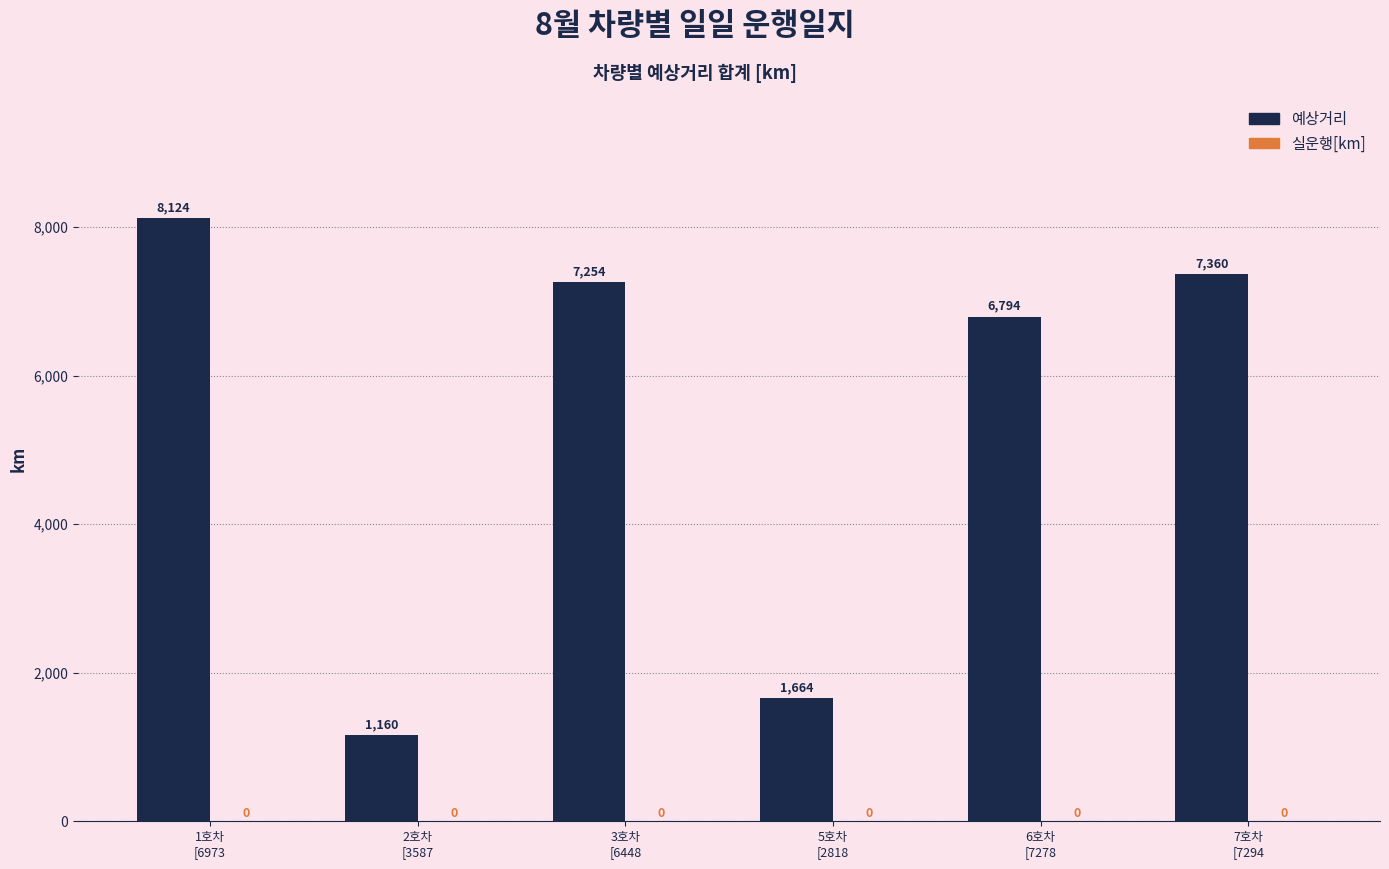

Which has a higher value, 3호차
[6448 or 5호차
[2818?

3호차
[6448